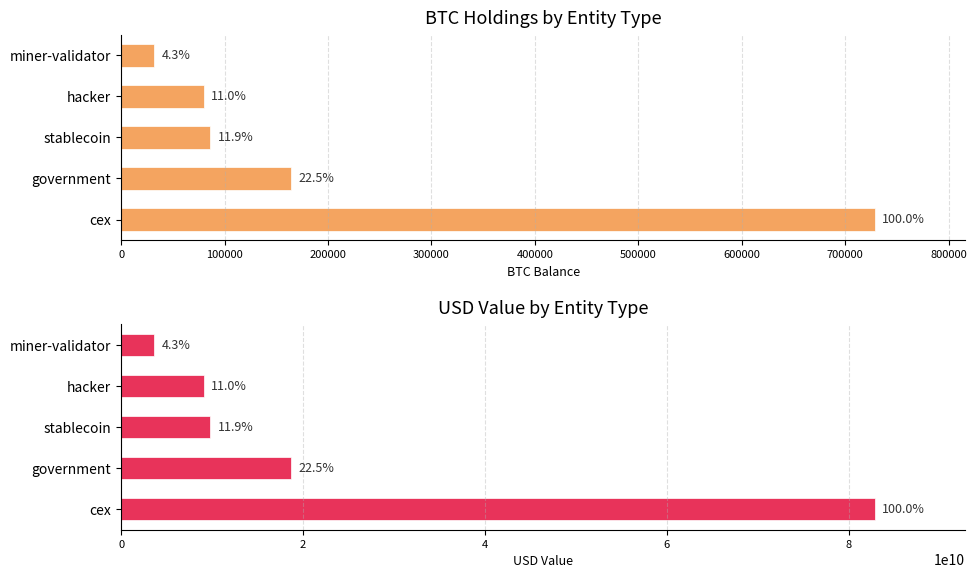

Which series changed the most between cex and stablecoin?

USD Value